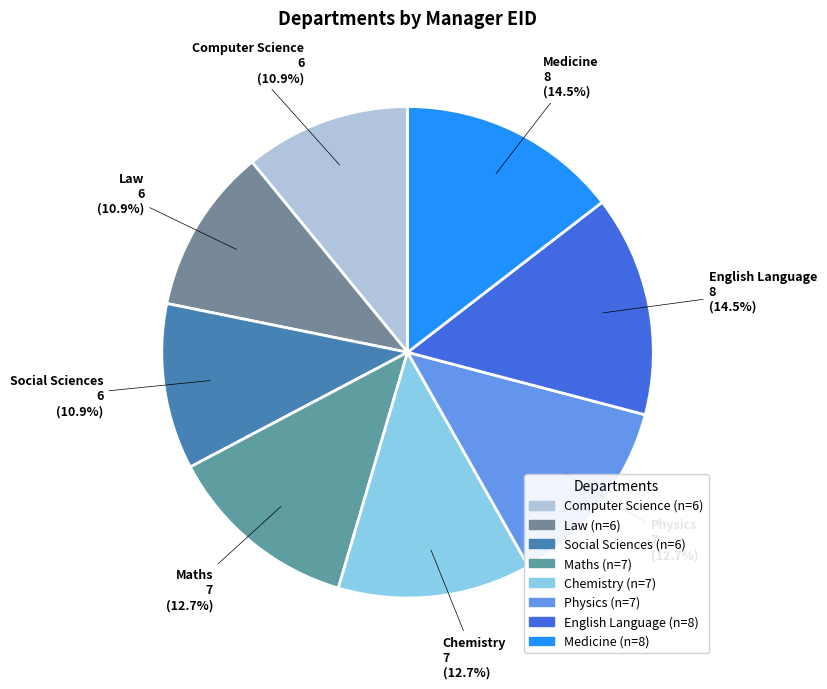

How many segments does this pie chart have?

8